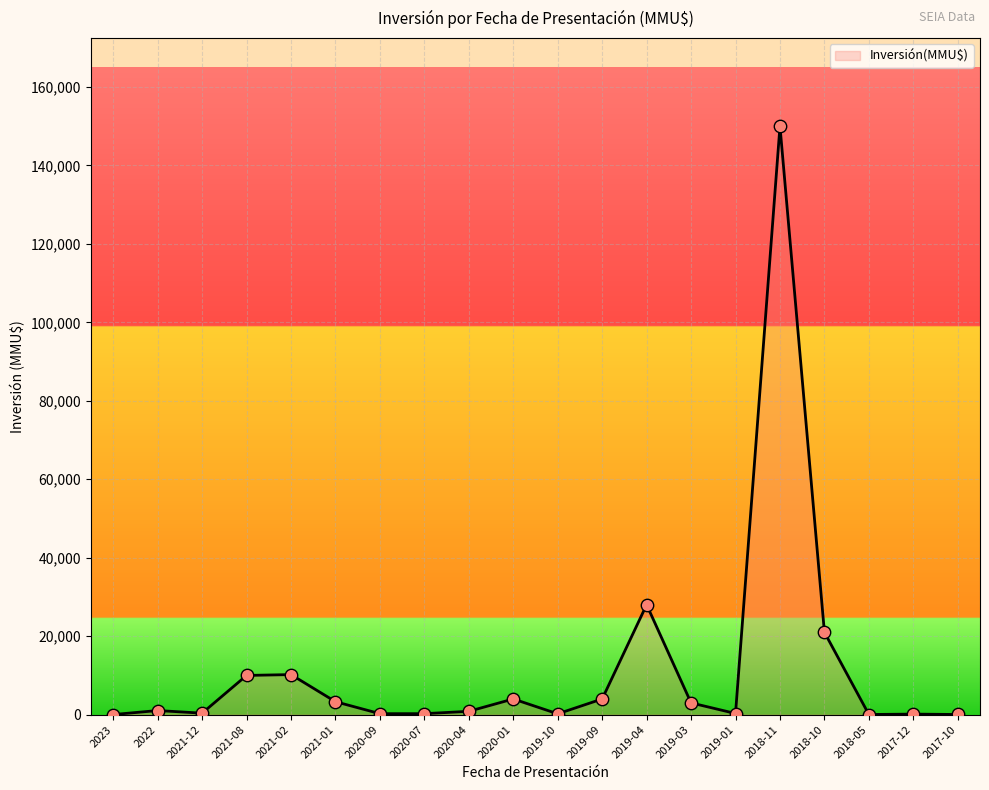

Between 2021-02 and 2022, which is larger?

2021-02